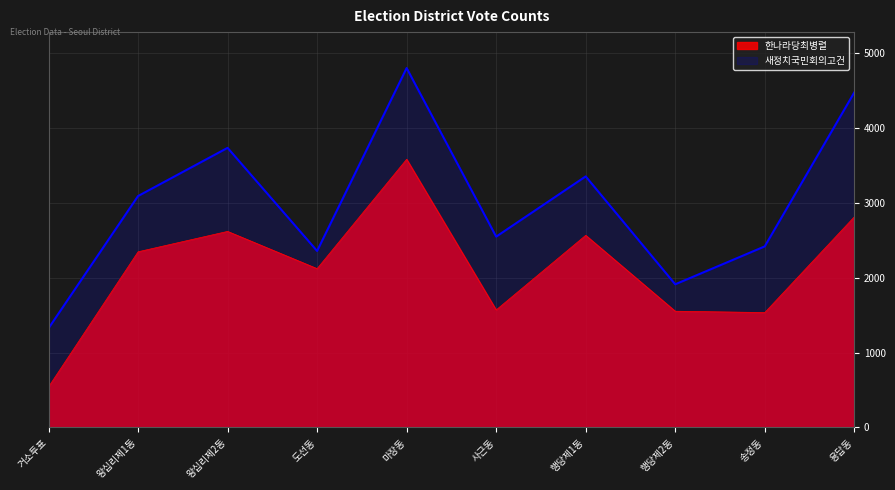

What is the value of the 새정치국민회의고건 point at the 2nd from the left?

3089